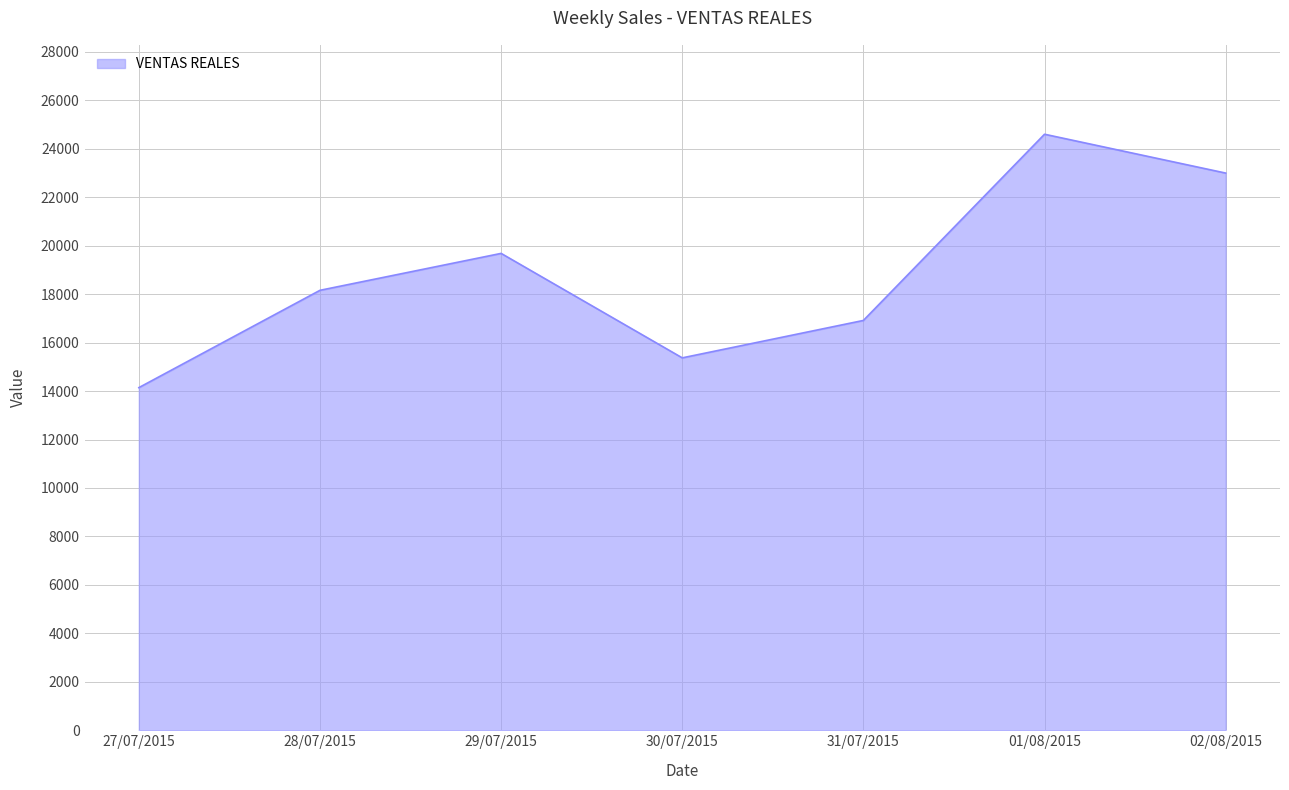

How many interior local peaks (higher than both neighbors) does the data have?

2